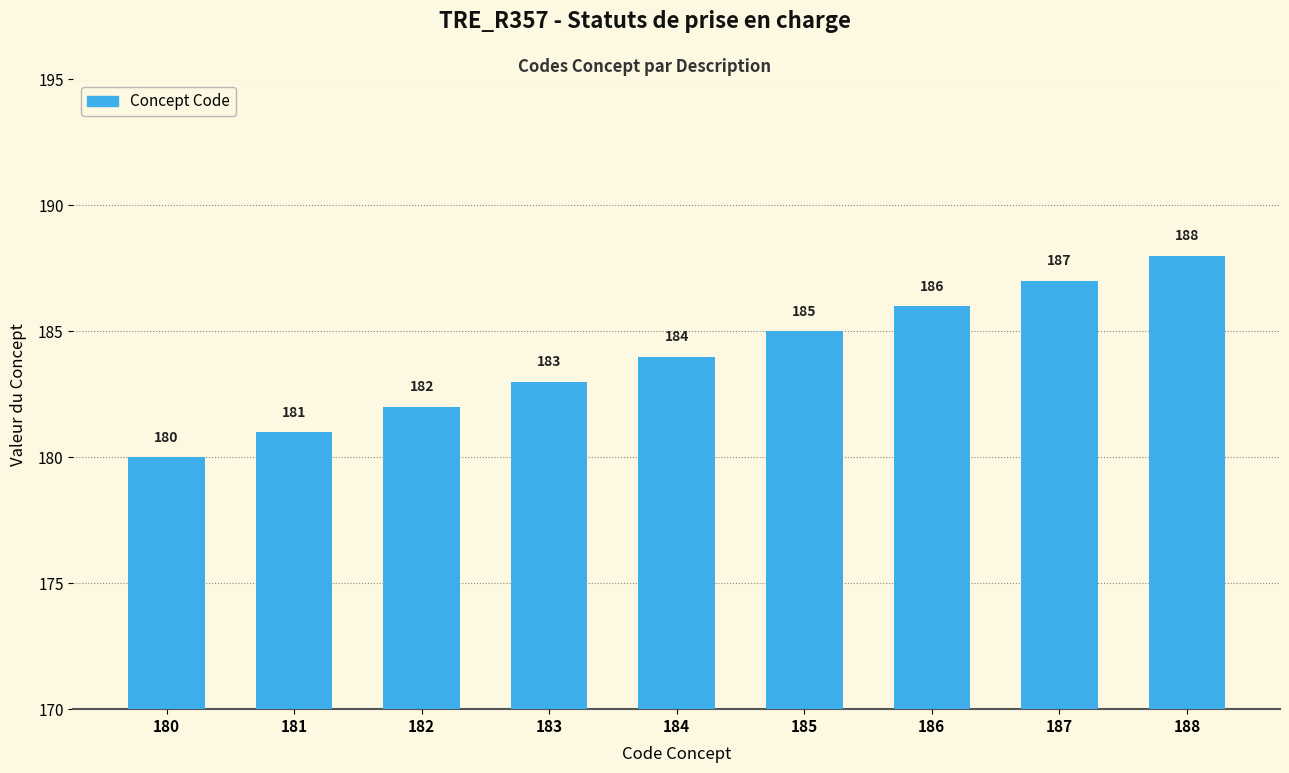

Which category has the highest value across all series?

188